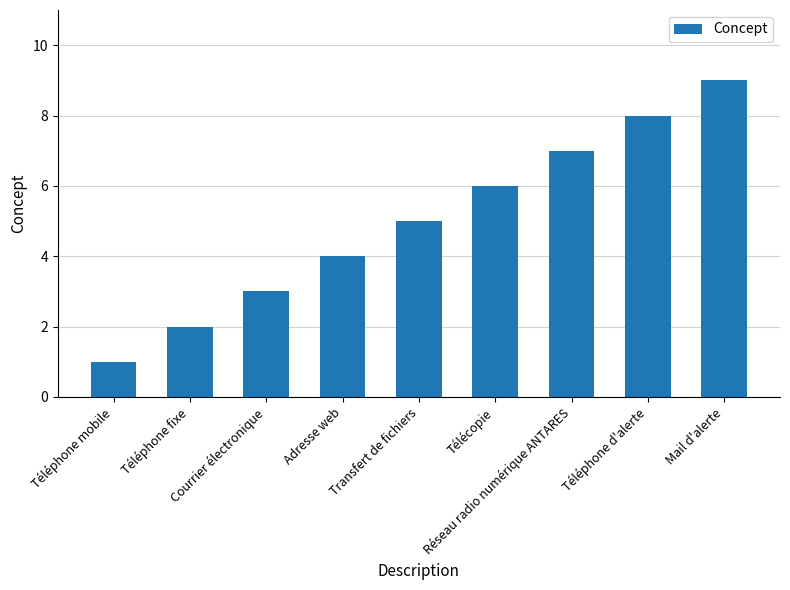

Approximately how many times larger is the value at Transfert de fichiers compared to Mail d'alerte?

0.6